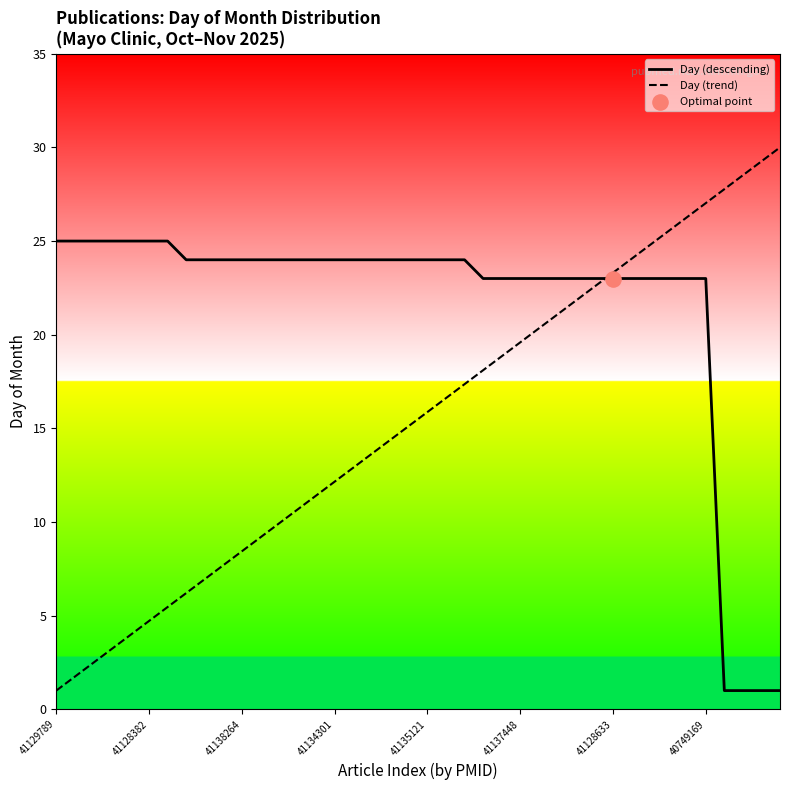

Is the value of Day (trend) at 31 greater than the value of Day (descending) at 36?

Yes